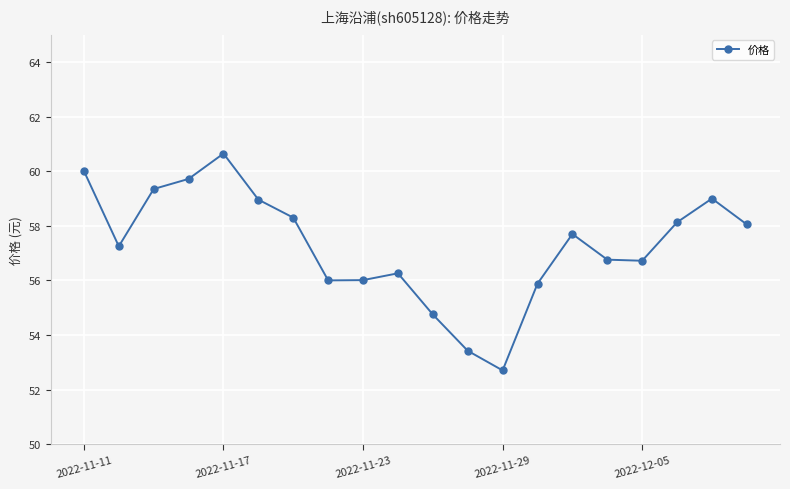

How many interior local peaks (higher than both neighbors) does the data have?

4